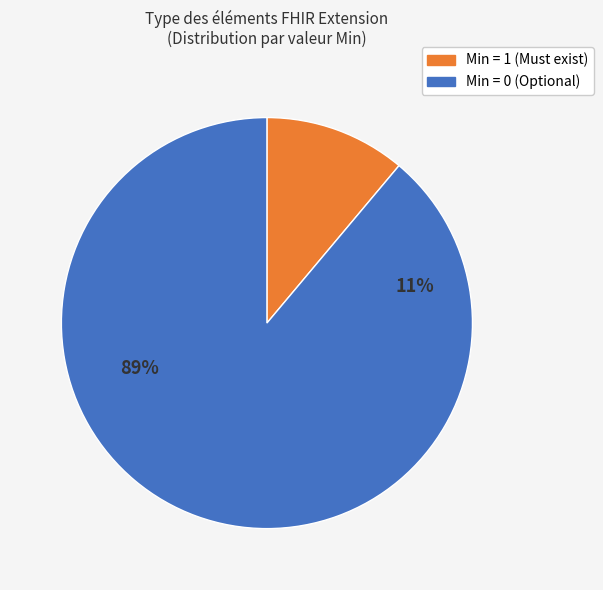

Does Extension.url account for over 50% of the chart?

No